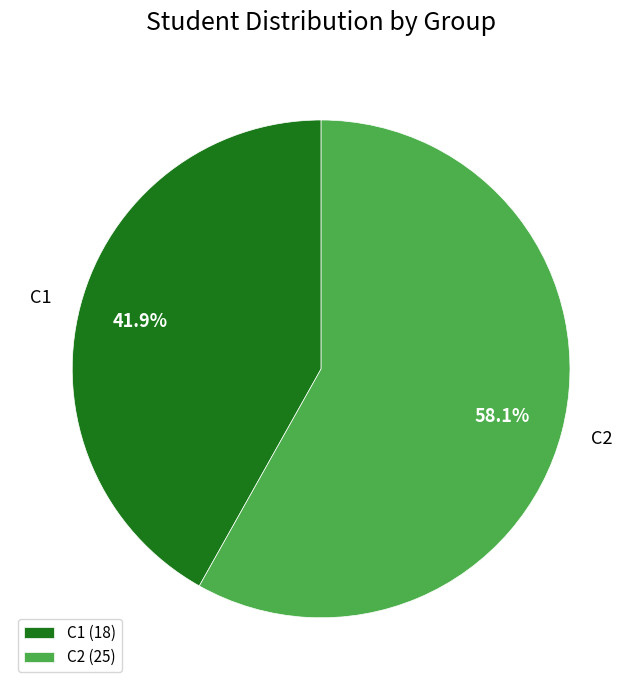

True or false: C1 accounts for 35% of the total.

False